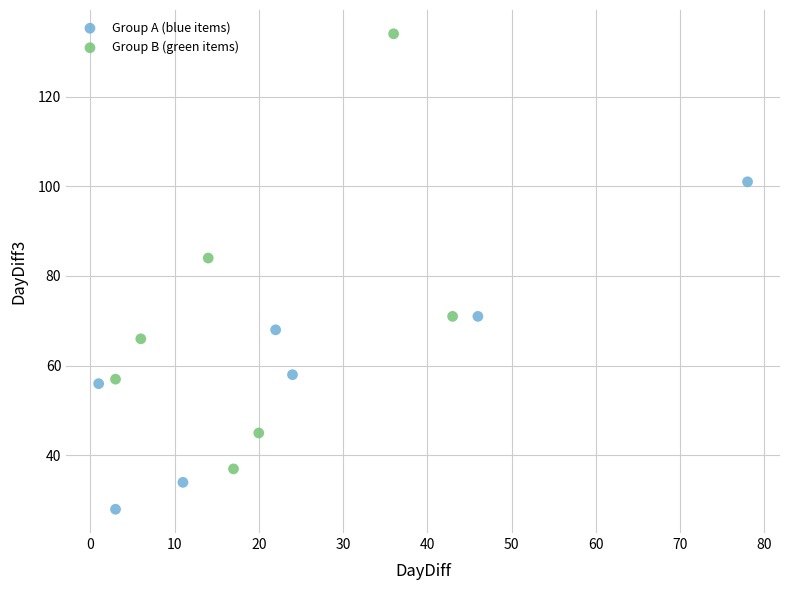

Which series reaches the maximum Y coordinate?

Group B (green items)